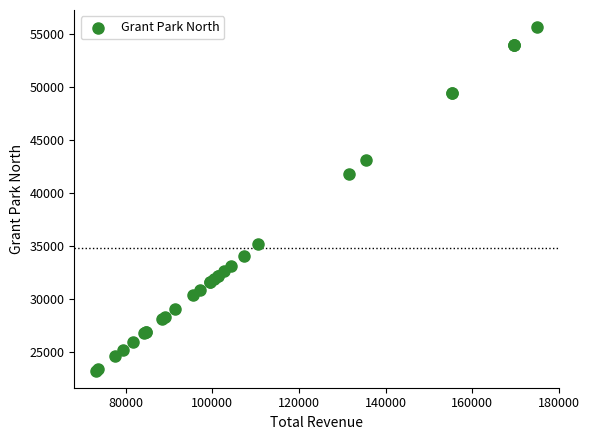

What Y value in the scatter plot is closest to 39461?

41816.0